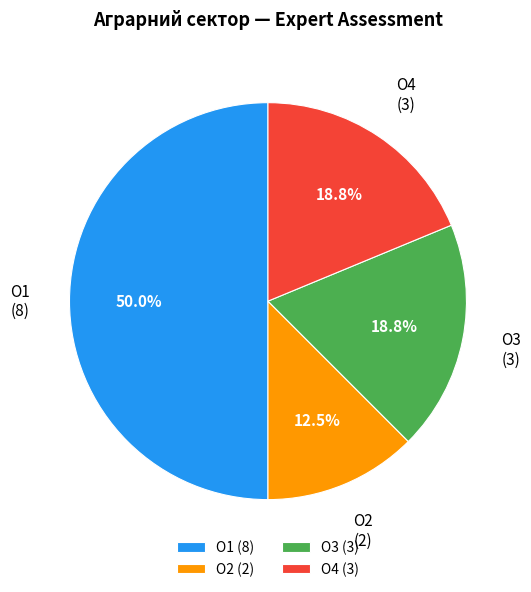

Does O4 account for over 50% of the chart?

No